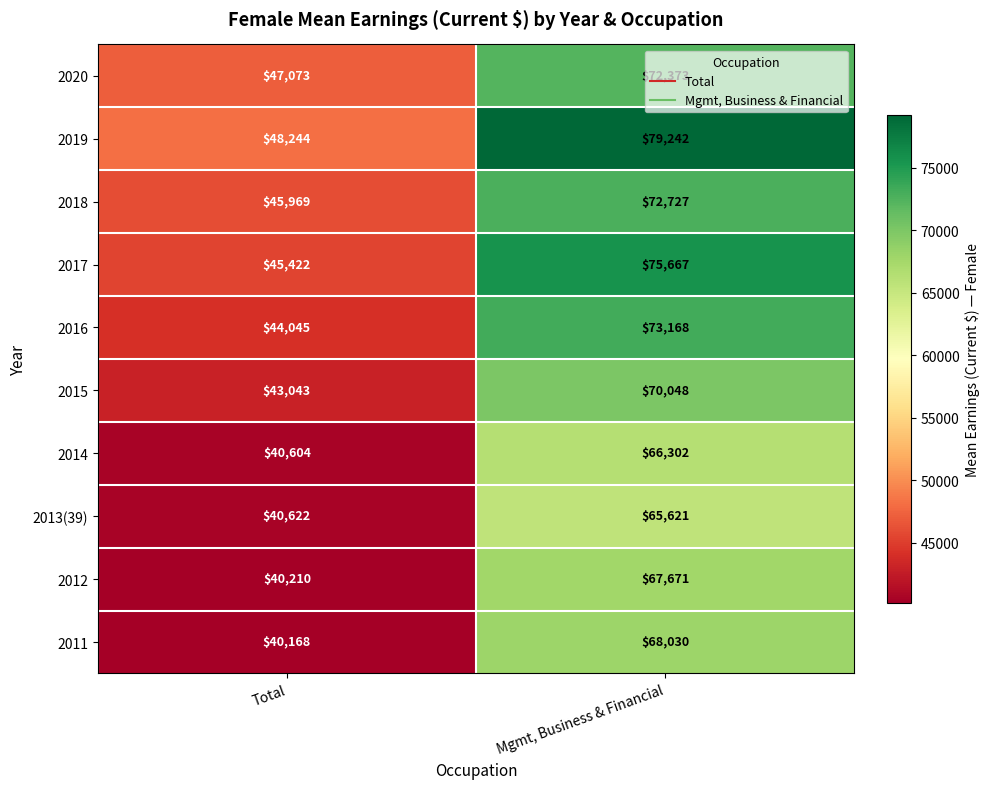

What is the highest value of the 2014 series?

66302